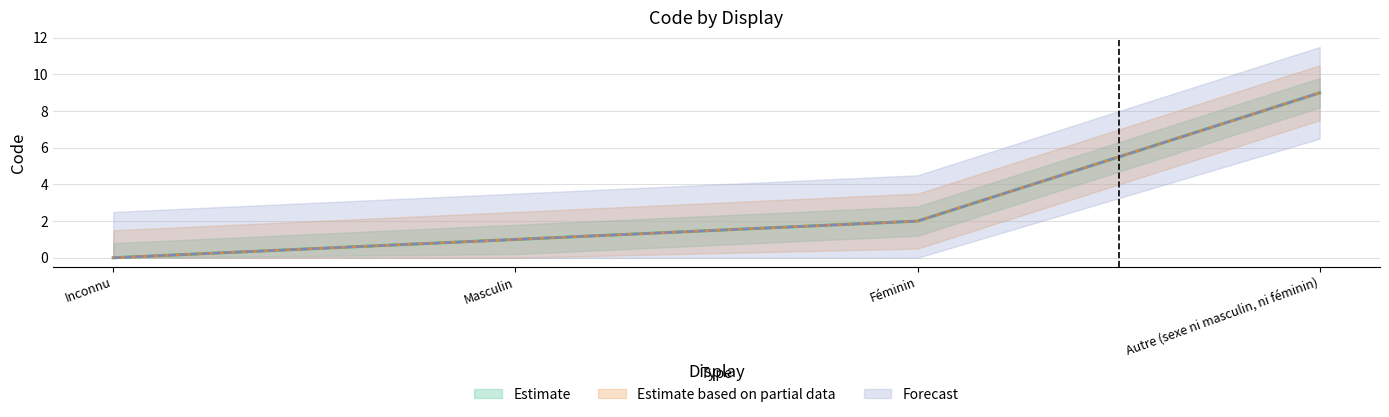

What is the average value?

3